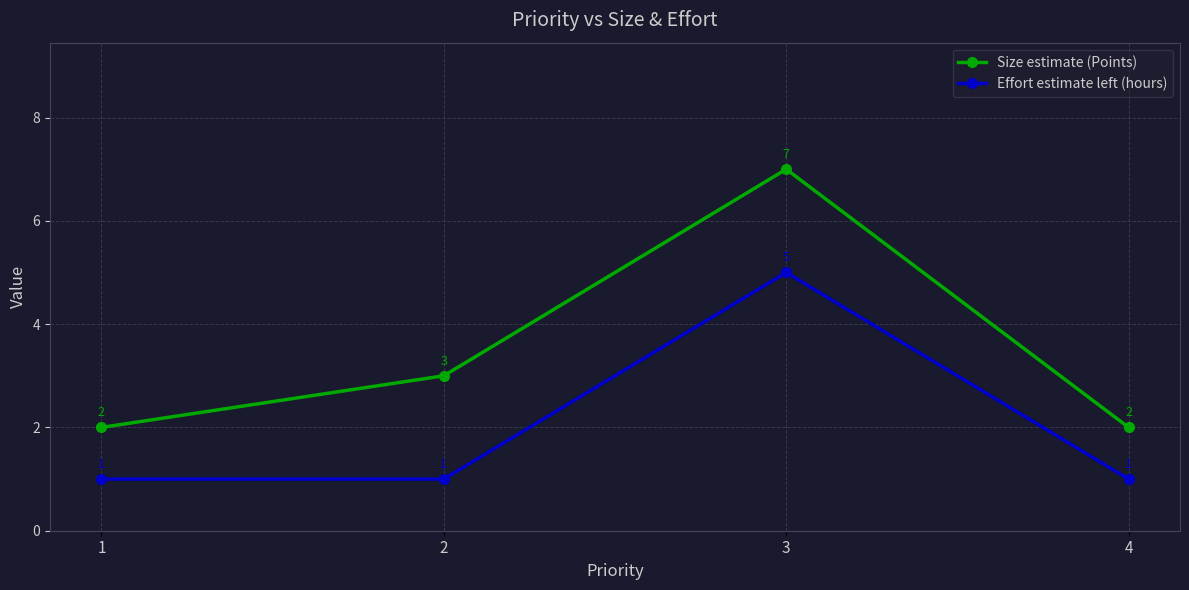

How many interior local peaks does the Effort estimate left (hours) series have?

1